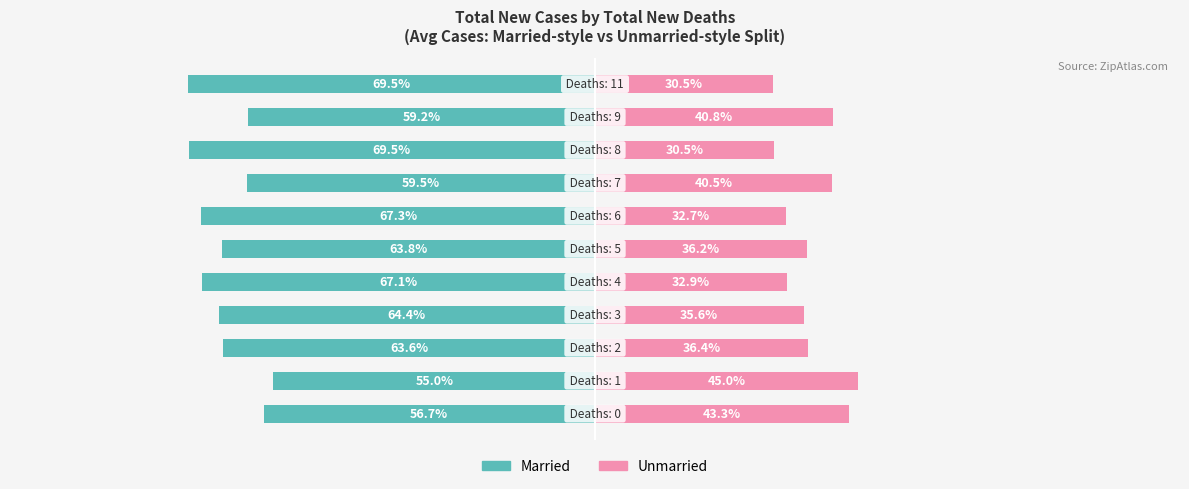

What is the average value of the Unmarried series?

36.8